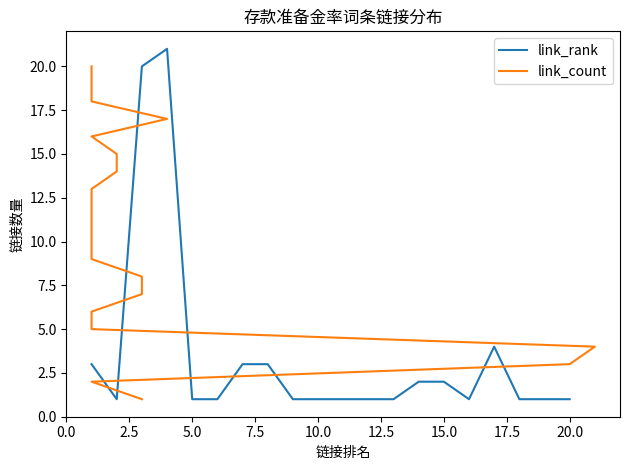

True or false: link_rank has a value of 2 at 10.0.

False